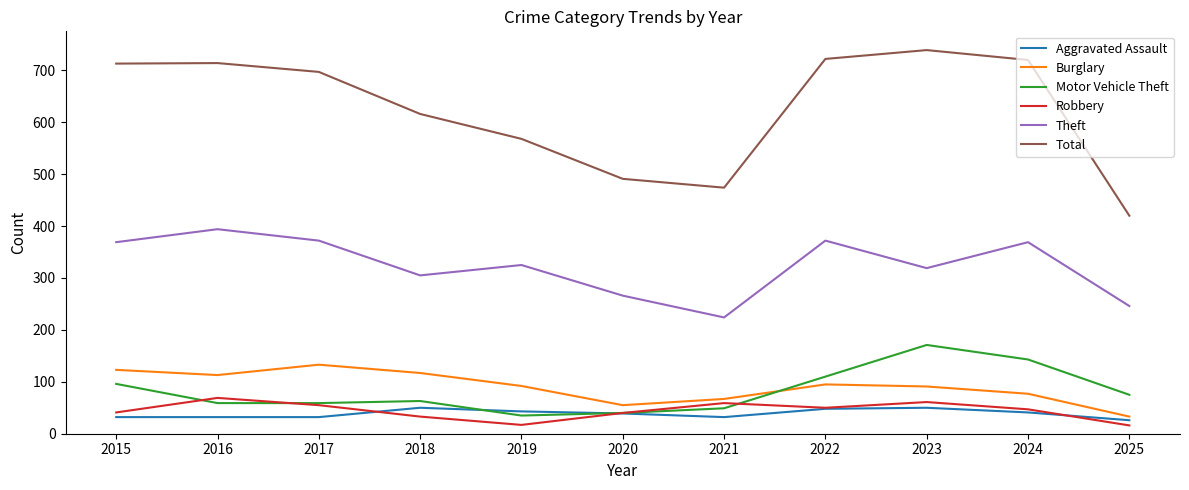

What is the difference between the highest and lowest values at 2018?

583